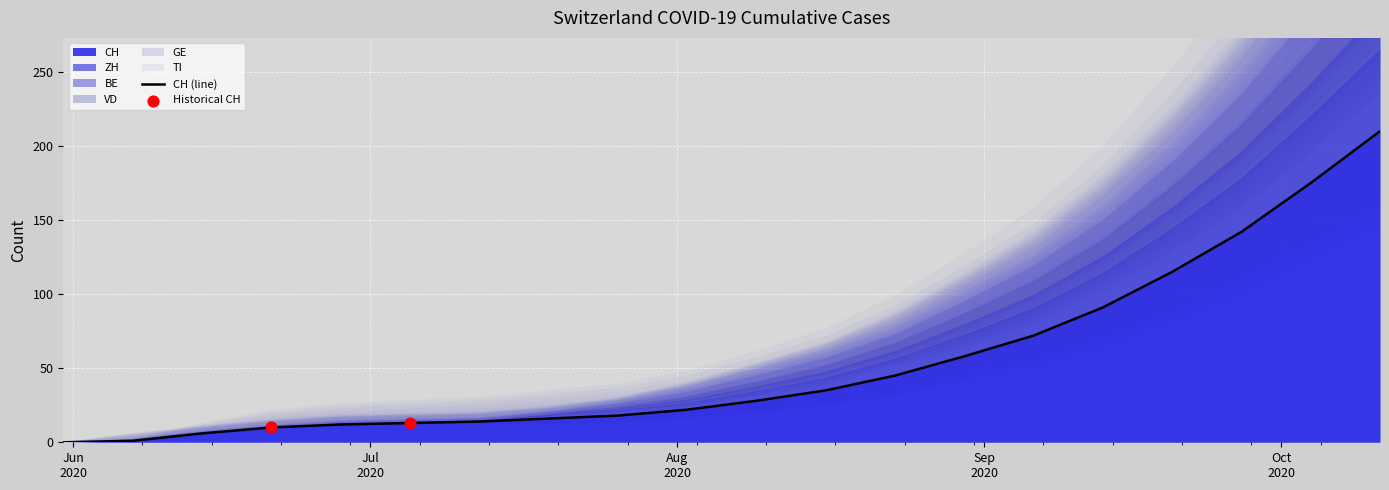

What is the total value across all series at 2020-10-11?

382